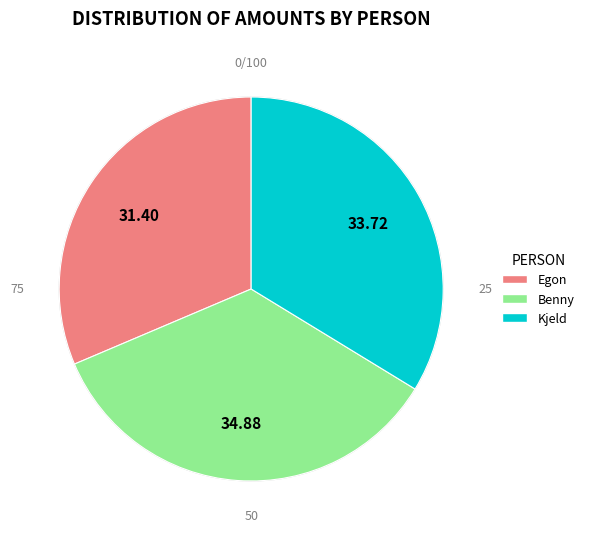

Does any single category account for the majority?

No